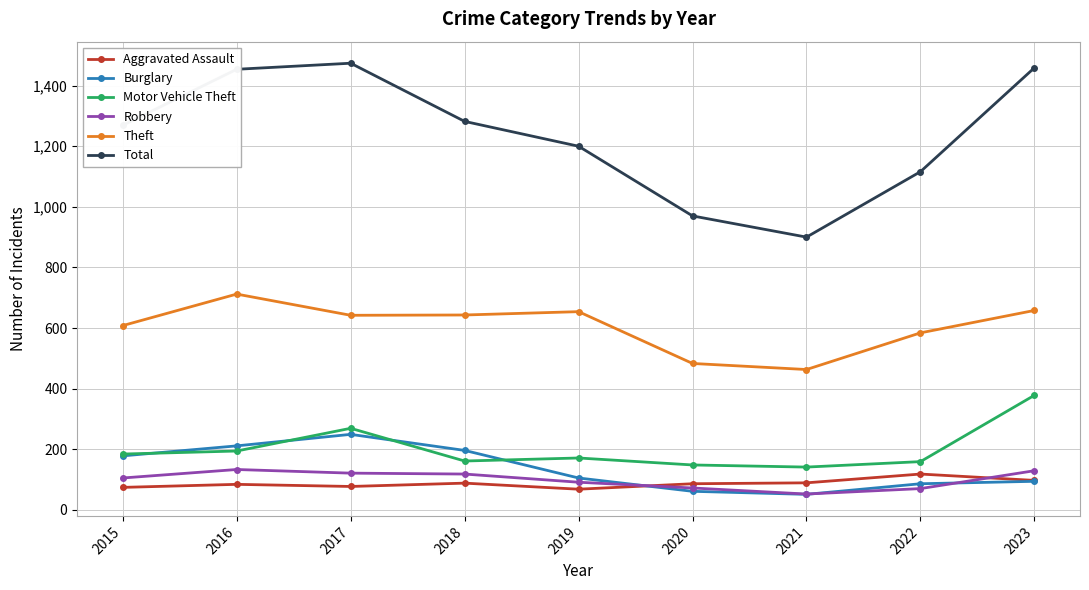

What is the value of the Theft point at the 3rd from the left?

642